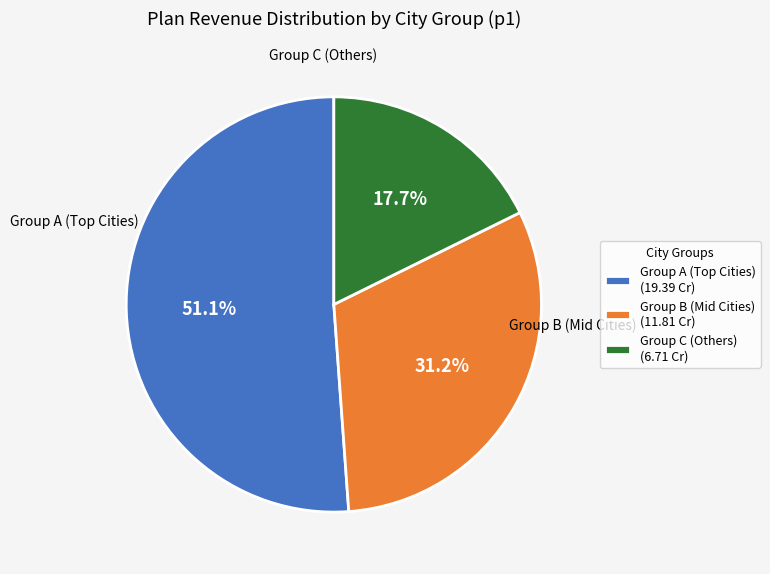

Is there any slice that represents more than half of the pie?

Yes